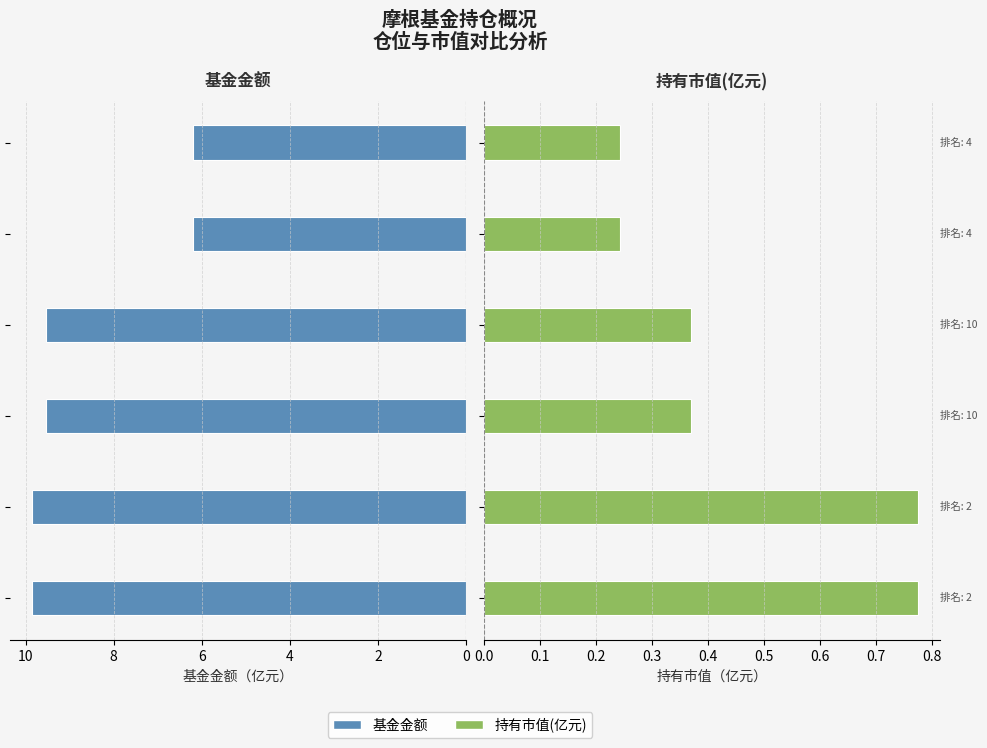

Does the chart contain stacked bars?

No